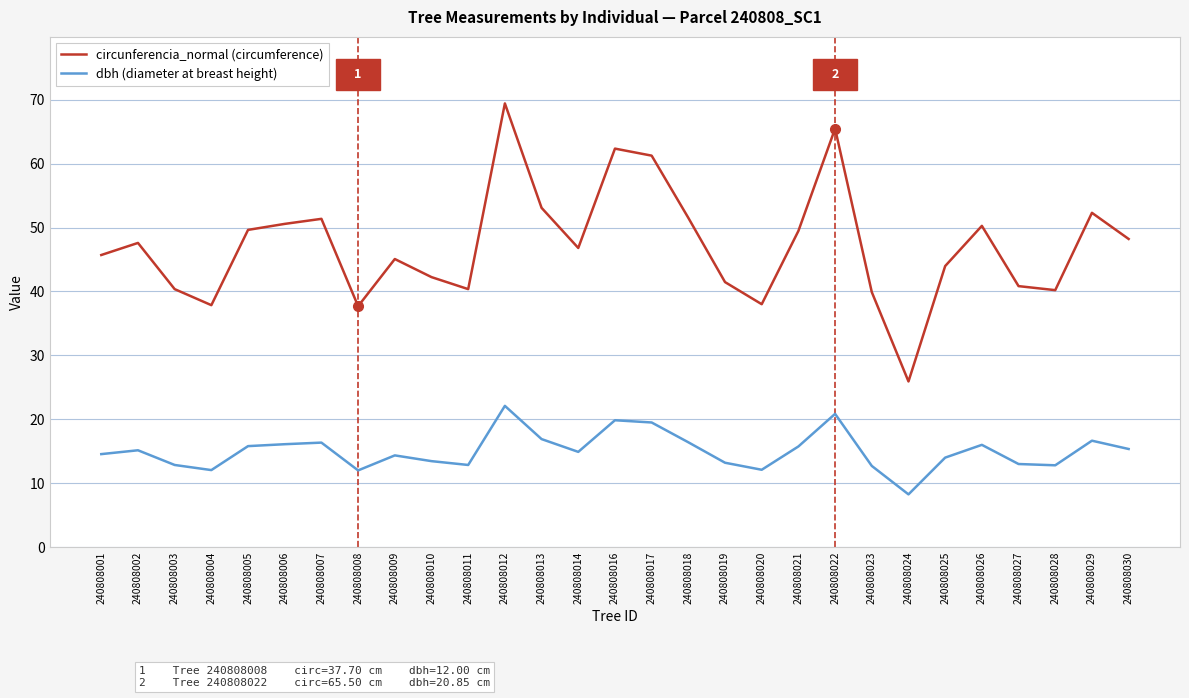

What is the greatest value displayed?

69.4